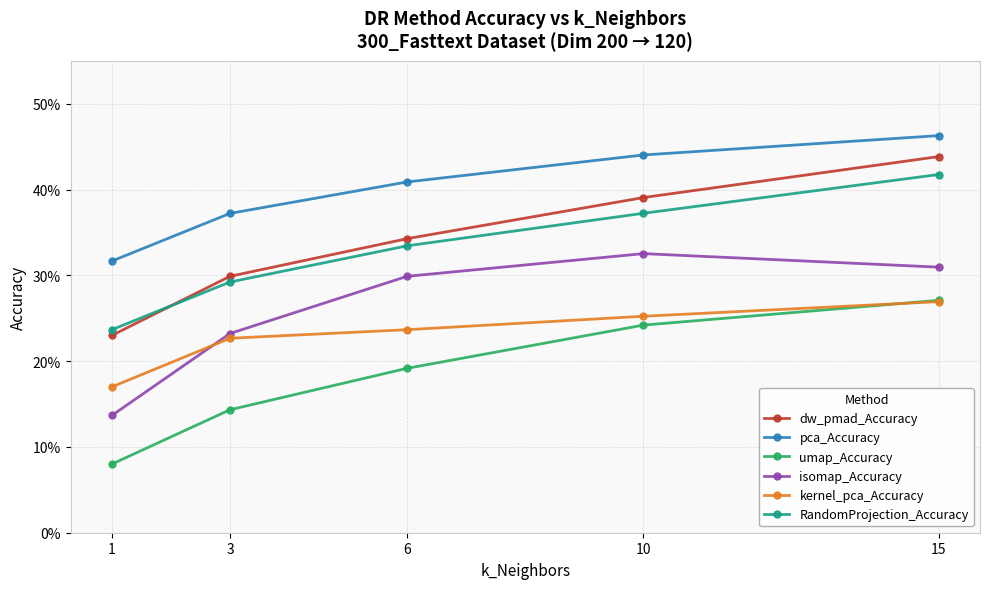

What is the sum of the isomap_Accuracy values at 1 and 3?

0.4